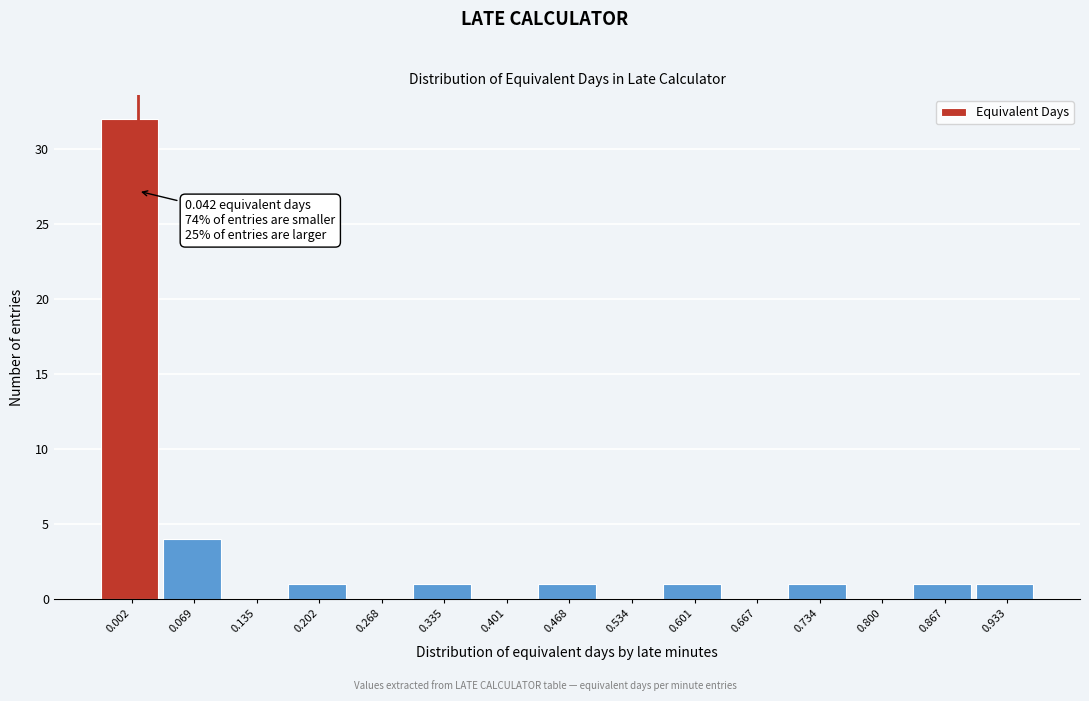

Reading left to right, what are all the values shown in this chart?

0.002=32	0.069=4	0.135=0	0.202=1	0.268=0	0.335=1	0.401=0	0.468=1	0.534=0	0.601=1	0.667=0	0.734=1	0.800=0	0.867=1	0.933=1